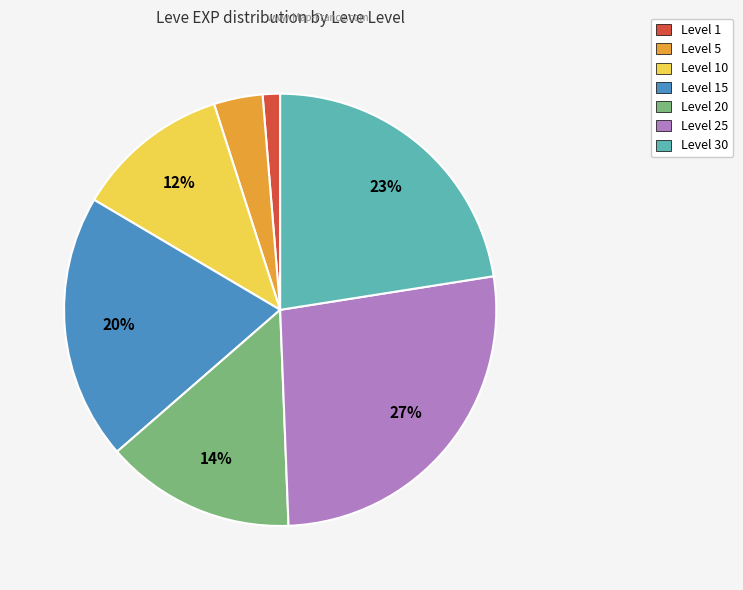

To the nearest percent, what is the difference between the largest and smallest slice percentages?

26%